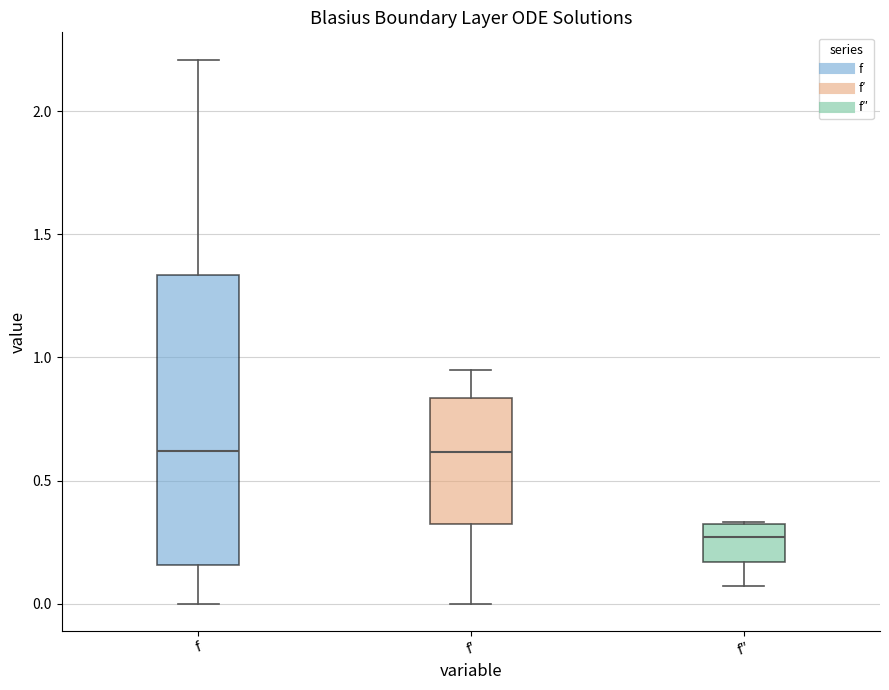

Reading left to right, read every box against the y-axis: the position of its median line, the range the box covers, and the ends of its whiskers. The values are not printed on the chart, so give them approximately, as read against the axis.

f: median 0.60, box 0.15 to 1.35, whiskers 0.00 to 2.20
f′: median 0.60, box 0.30 to 0.85, whiskers 0.00 to 0.95
f″: median 0.25, box 0.15 to 0.30, whiskers 0.05 to 0.35